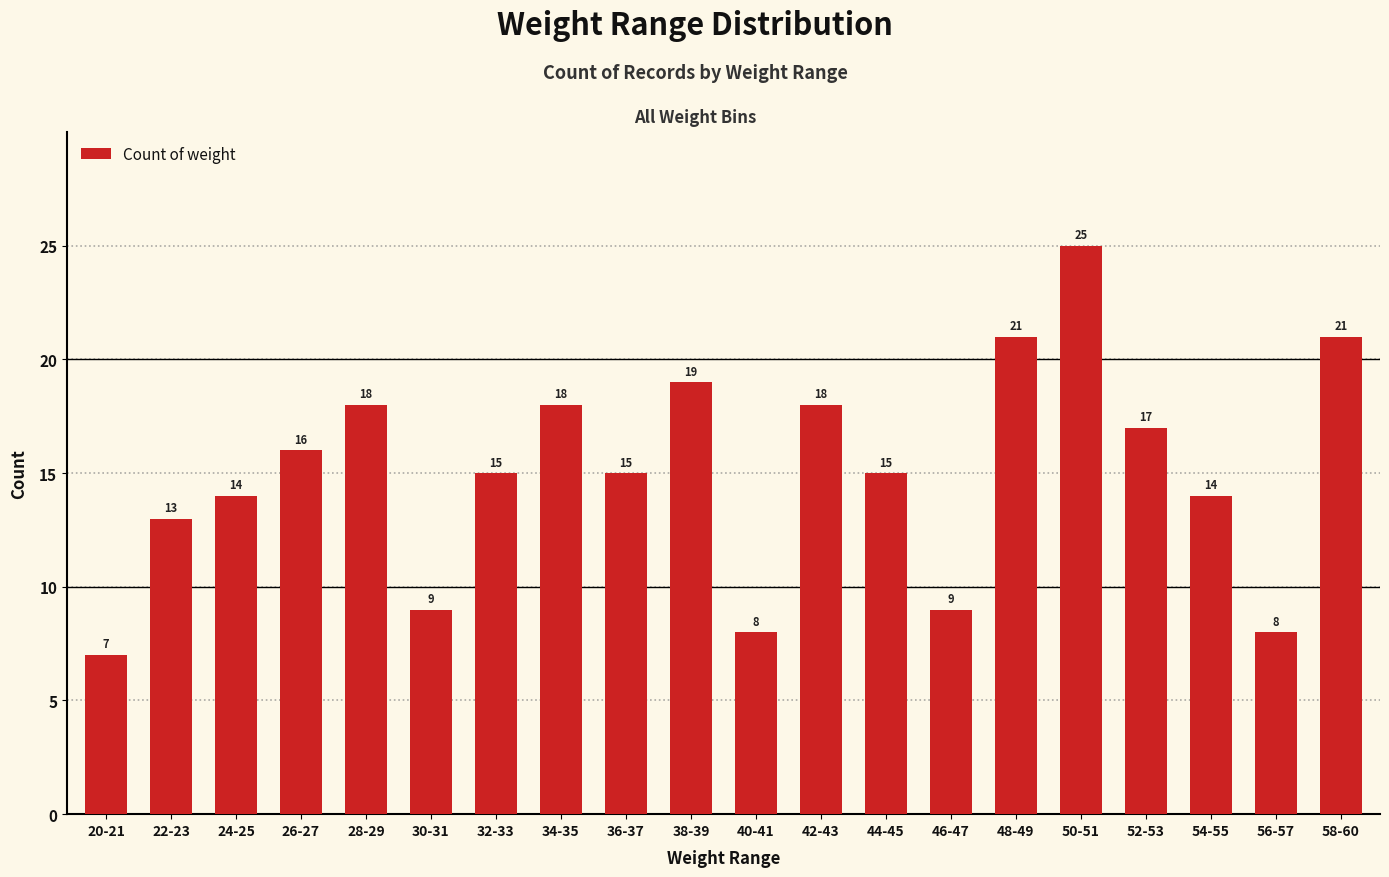

Is it true that the value at 50-51 is 25?

True